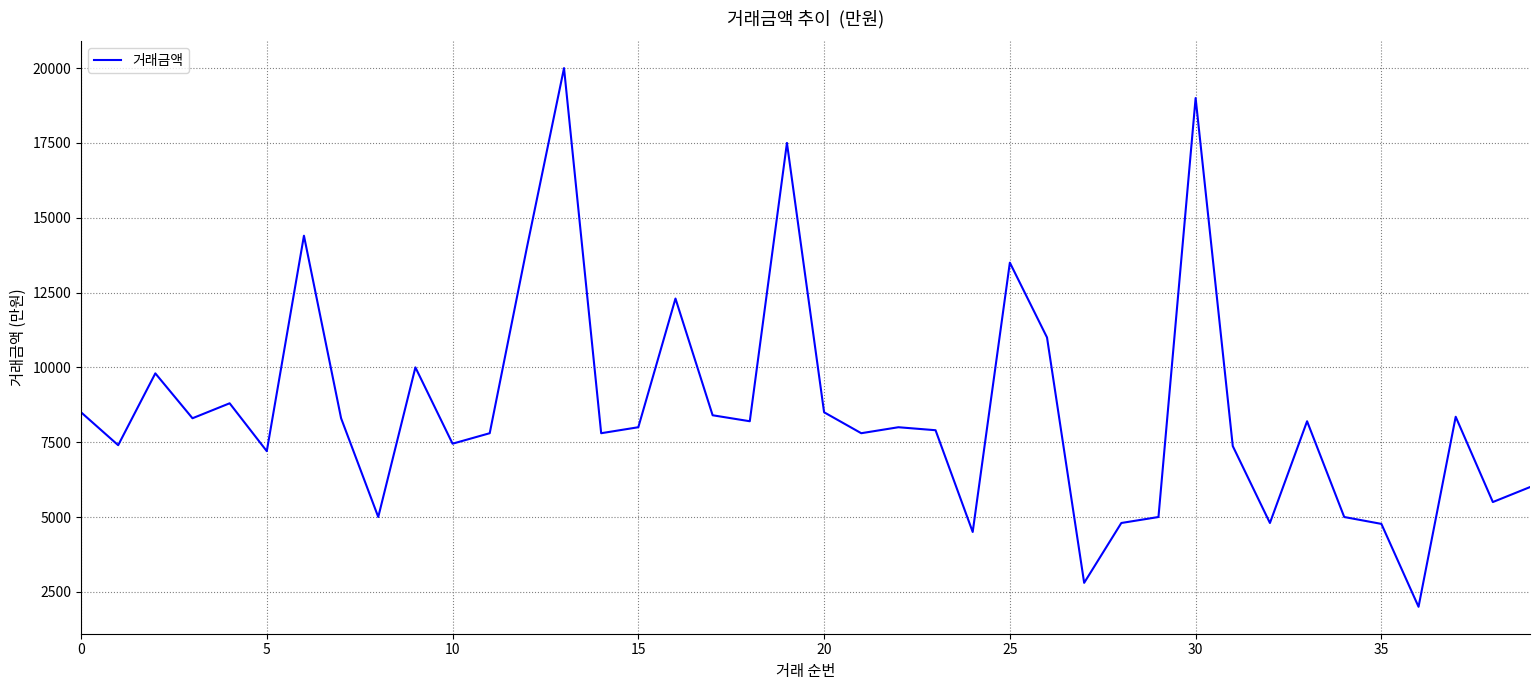

Is this an area chart (filled region under the line)?

No